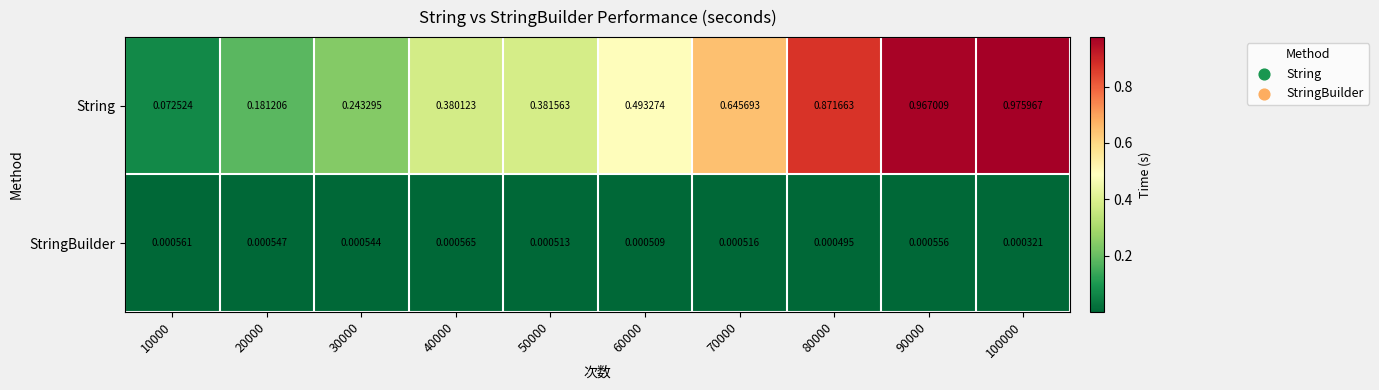

Rank the series at 90000 from lowest to highest value.

StringBuilder, String